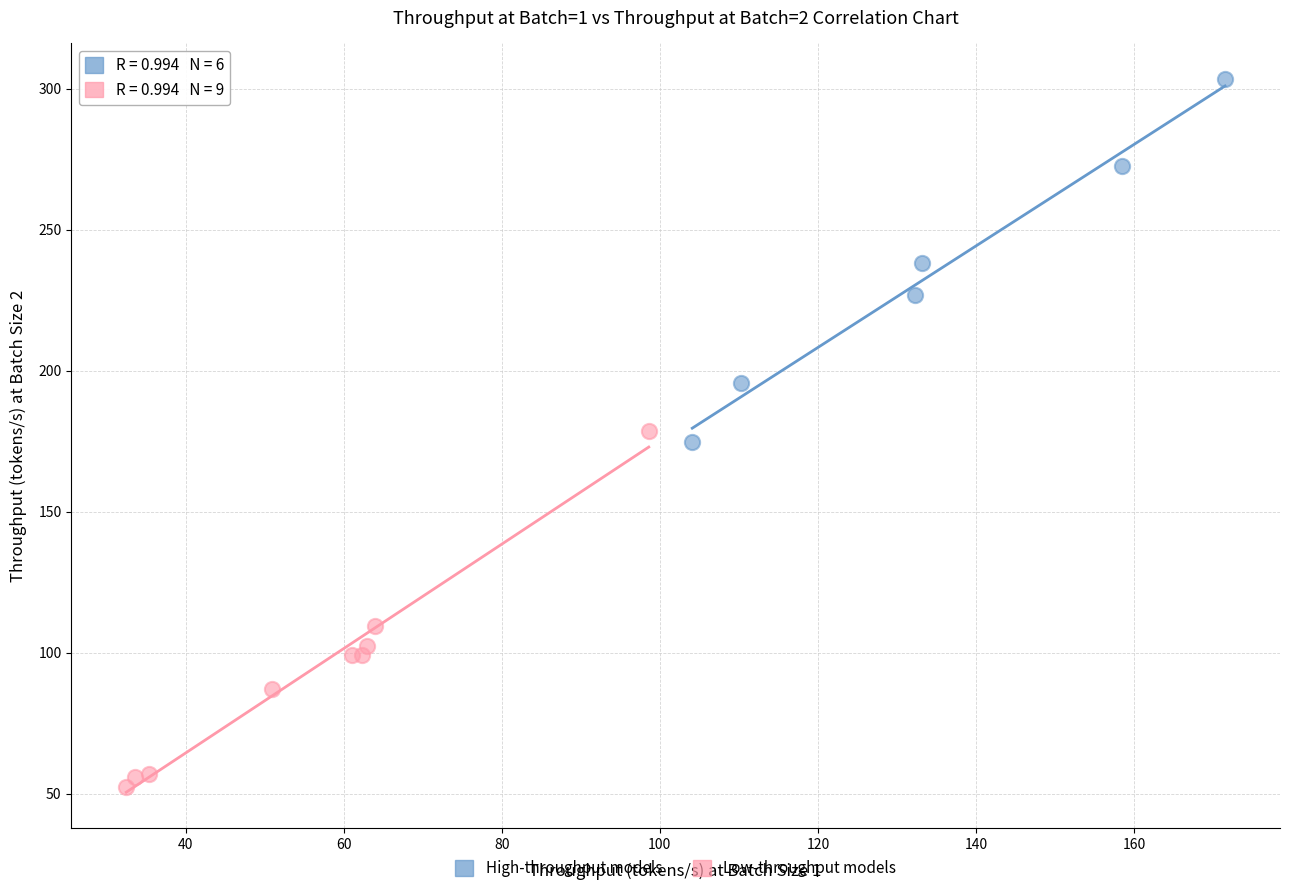

Which series reaches the maximum Y coordinate?

High-throughput models